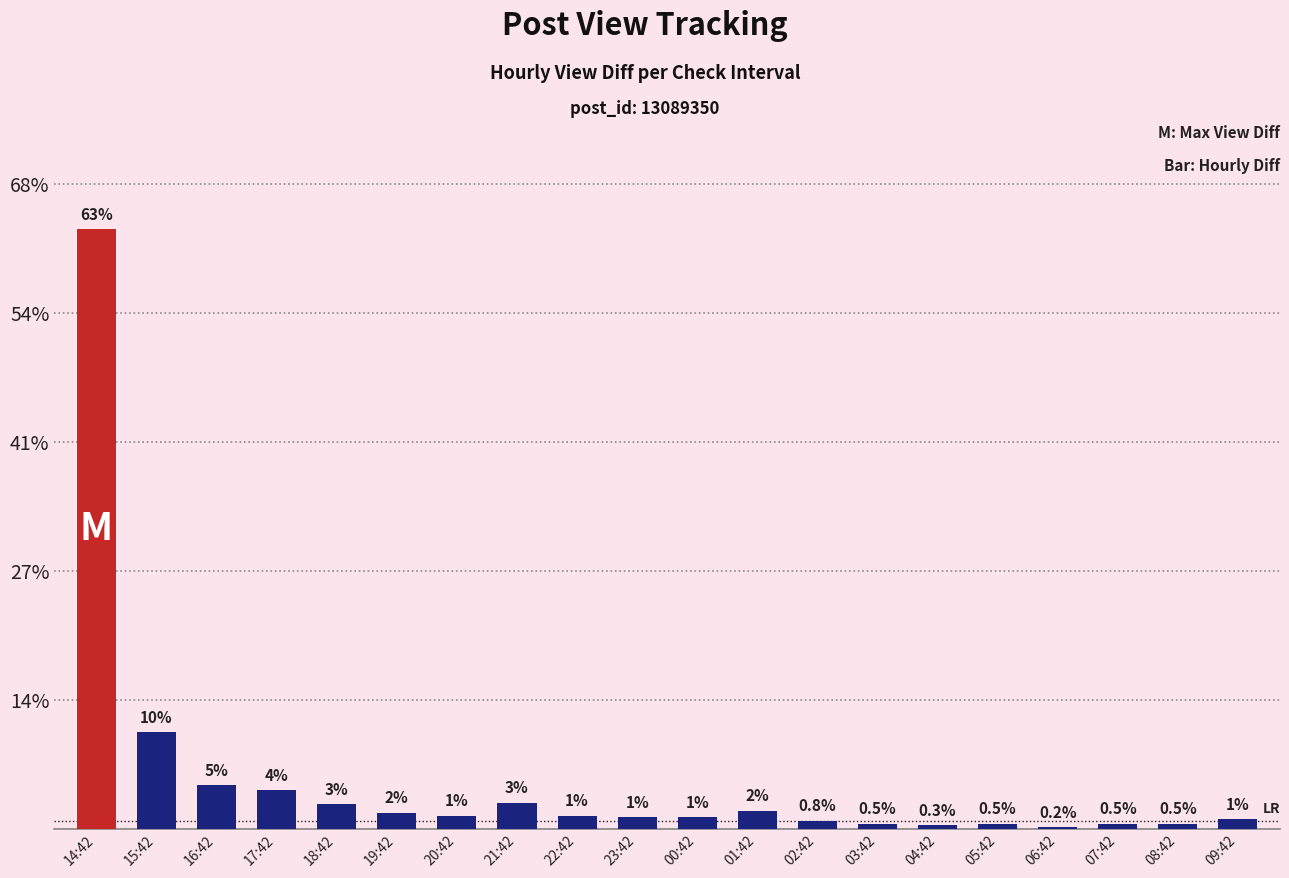

Which label corresponds to the largest value in the chart?

14:42